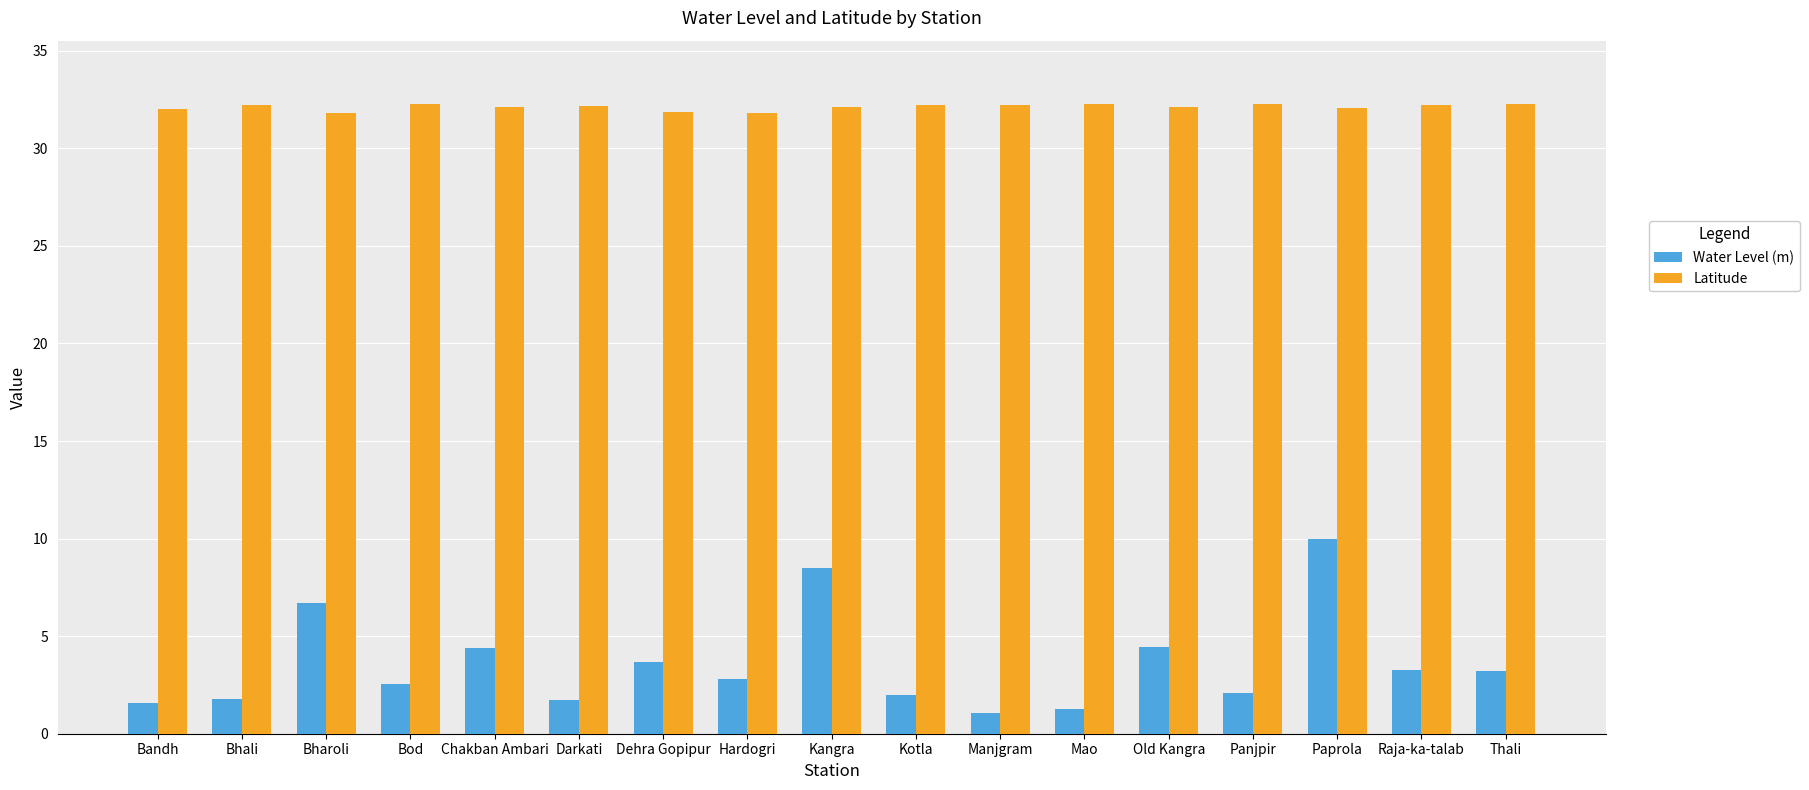

What is the average value of the Latitude series?

32.1